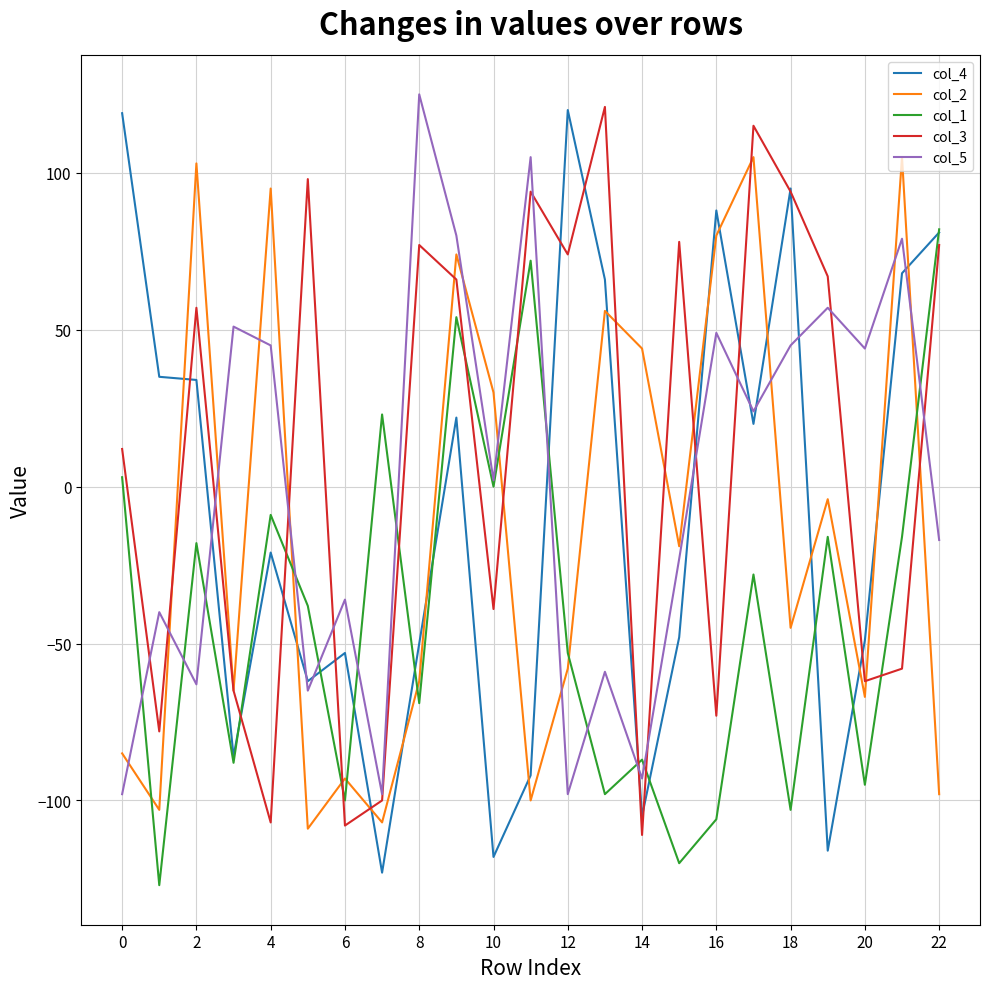

True or false: col_2 and col_4 cross at least once.

True